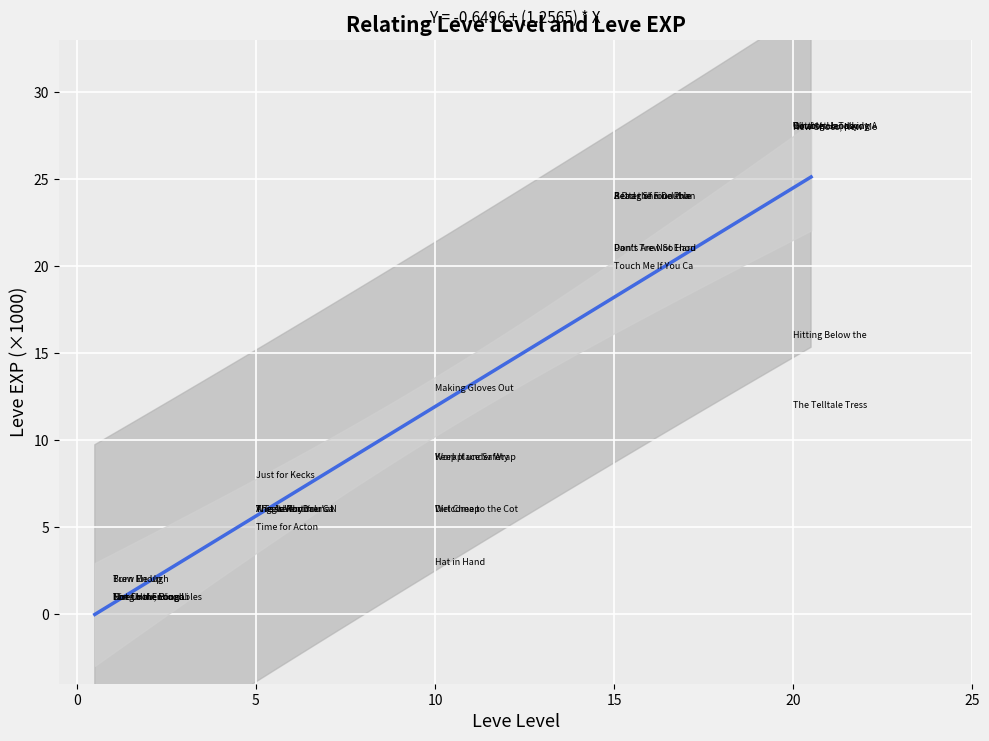

What Y value in the scatter plot is closest to 14?

13